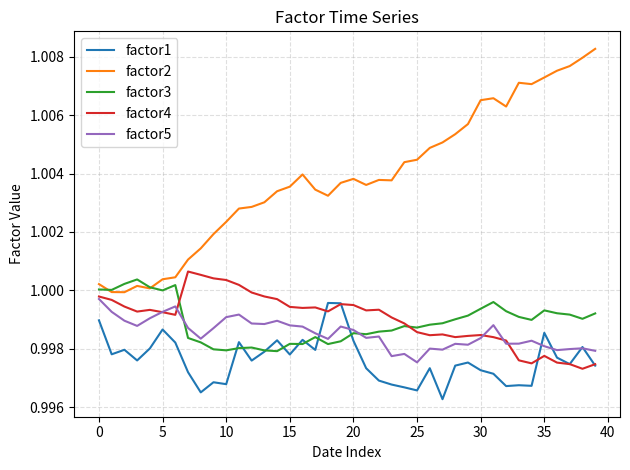

After their last crossing, which series has the higher values: factor5 or factor4?

factor5